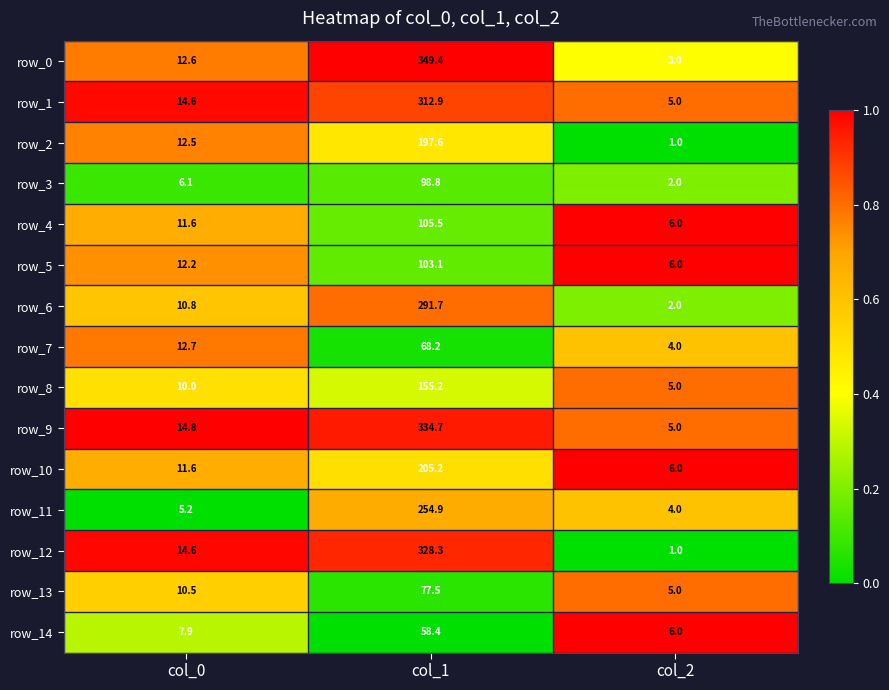

Which series has the largest range (max minus min)?

row_0